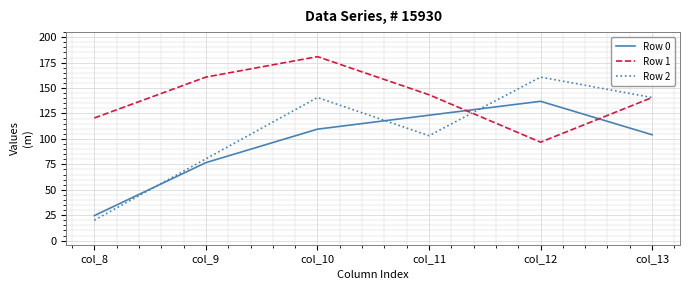

Between col_10 and col_13, which series saw the biggest shift?

Row 1